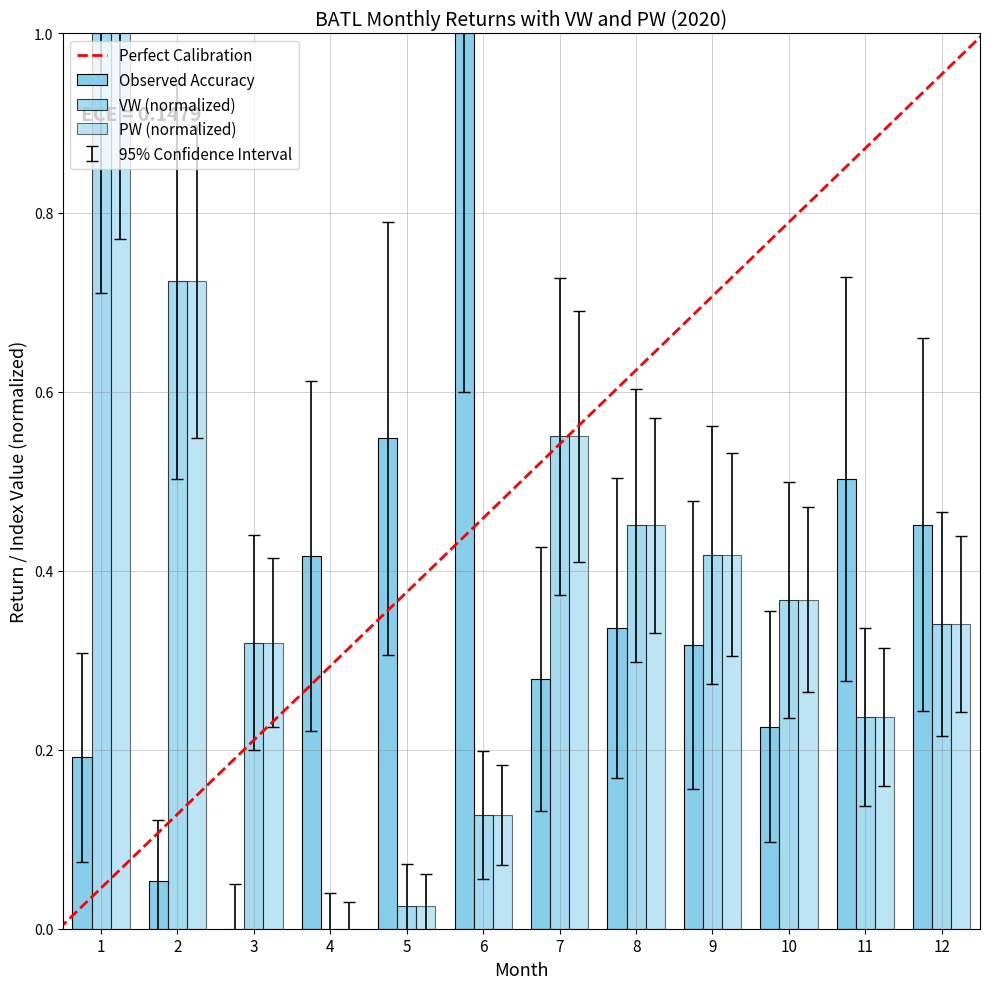

How many groups of bars are there?

12